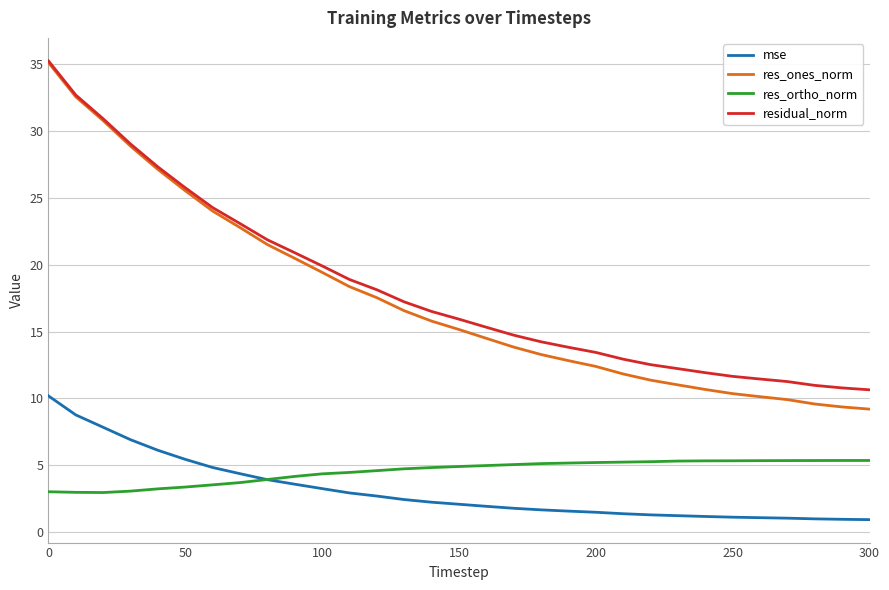

What is the minimum value shown in the chart?

0.9